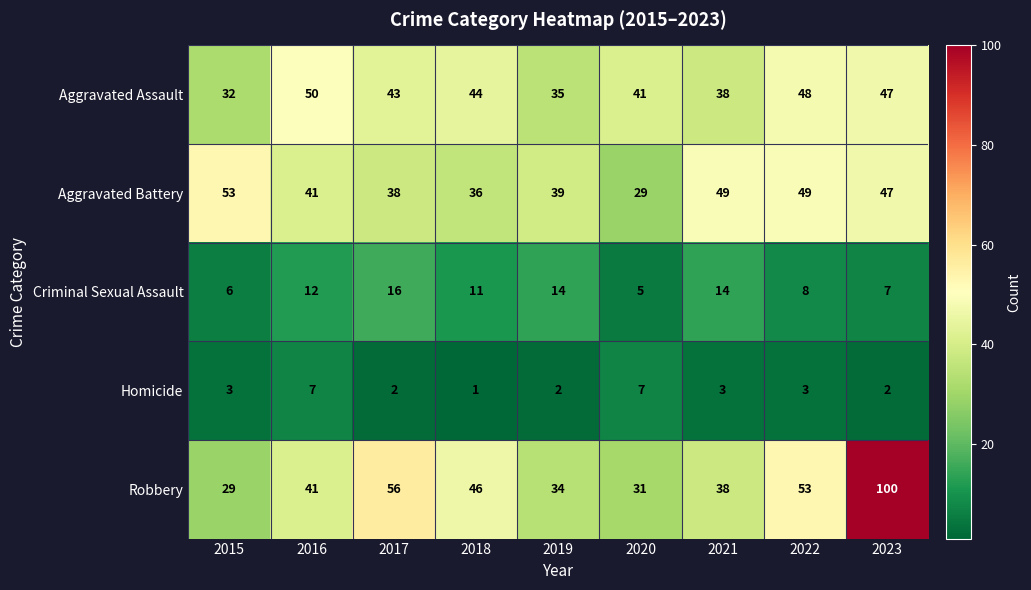

What is the lowest value of the Aggravated Assault series?

32